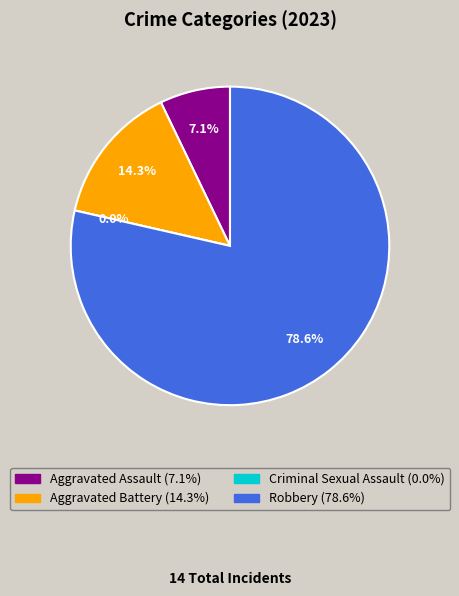

Which category has the smallest portion of the pie?

Criminal Sexual Assault